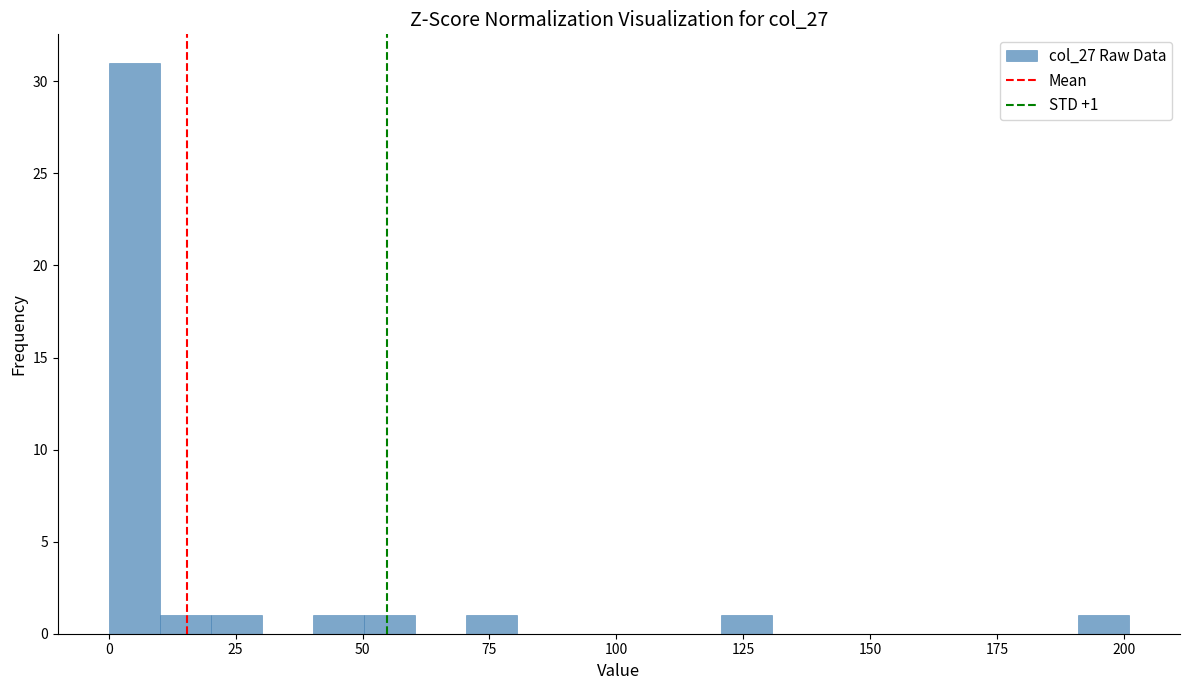

Around what value on the x-axis is the tallest bar? Give the approximate position of its centre, as read against the axis.

5